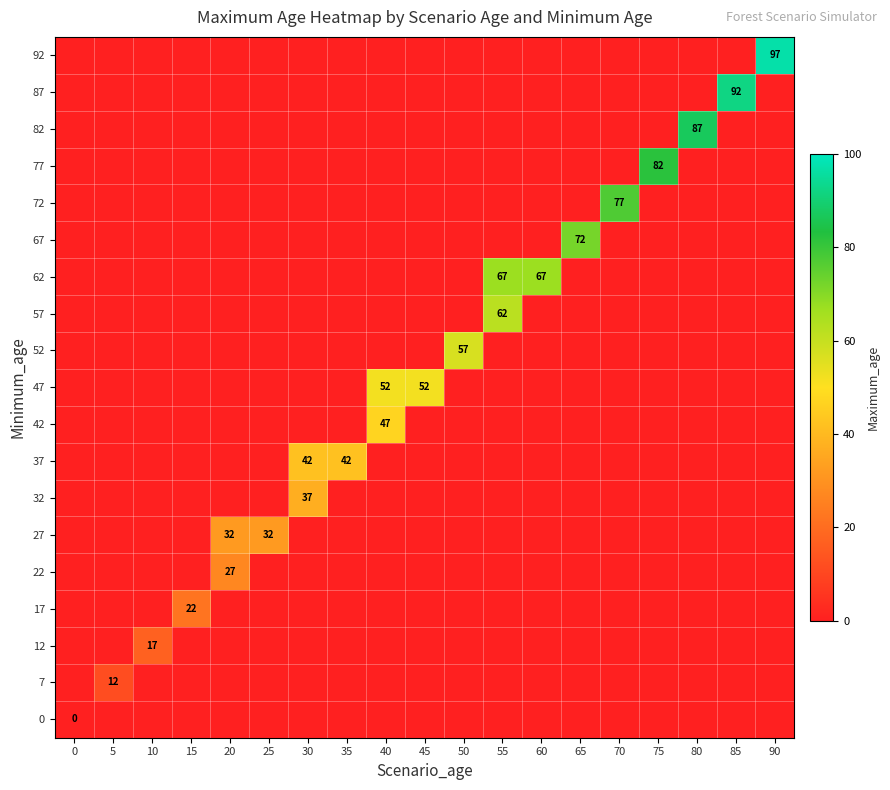

How many categories are shown in the chart?

19